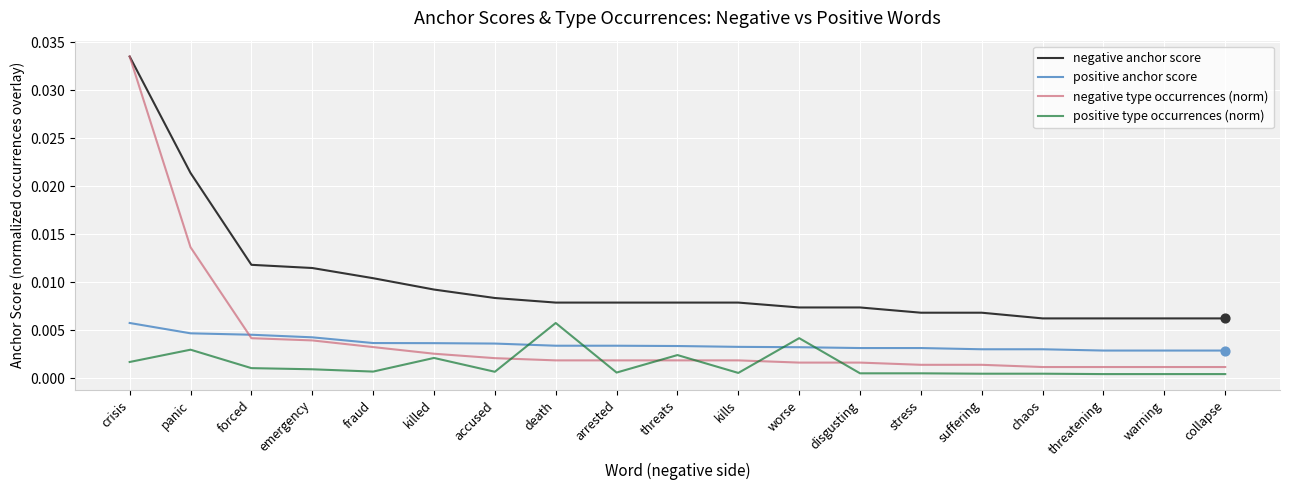

What are all the series names shown in the legend?

negative anchor score, positive anchor score, negative type occurrences (norm), positive type occurrences (norm)